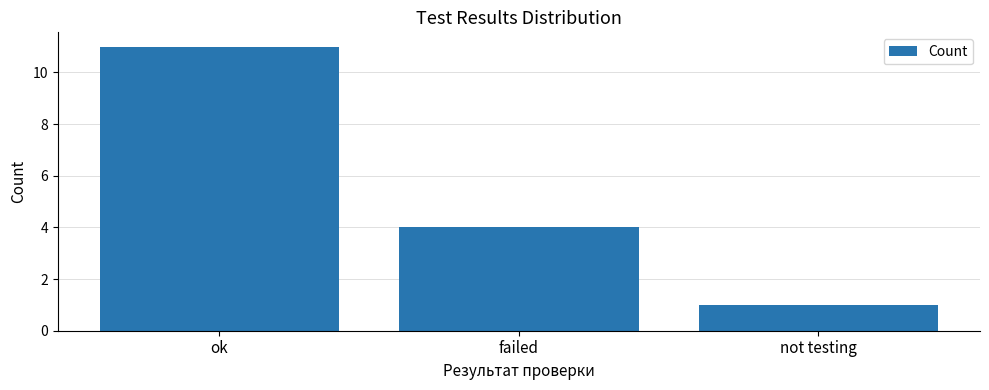

What is the label of the 1st bar from the right?

not testing